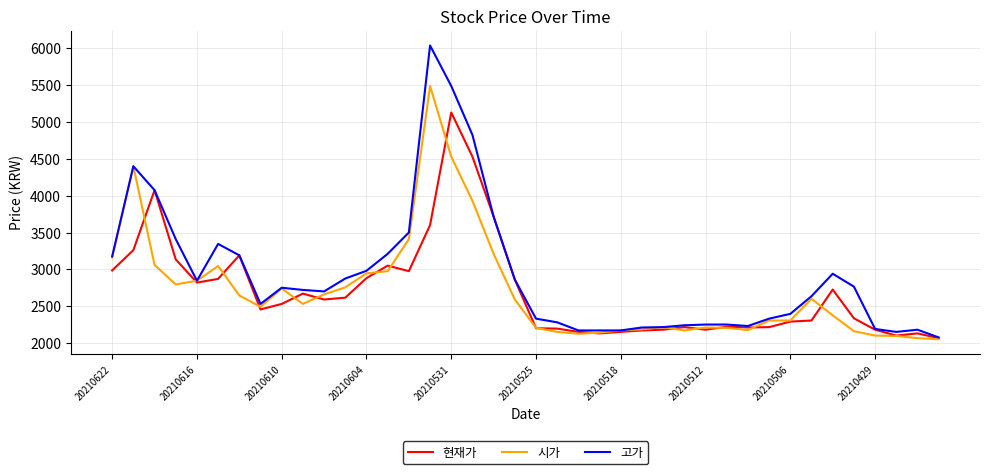

Which series has the largest range (max minus min)?

고가